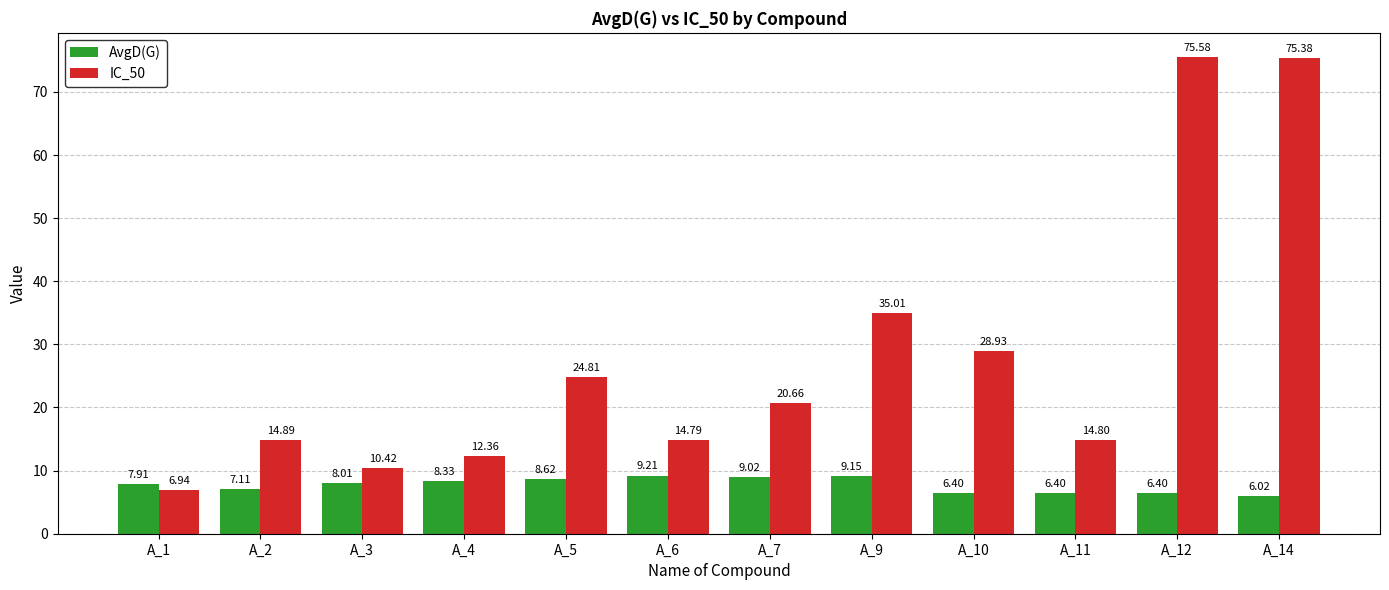

The value of AvgD(G) at A_3 is 1.7. True or false?

False